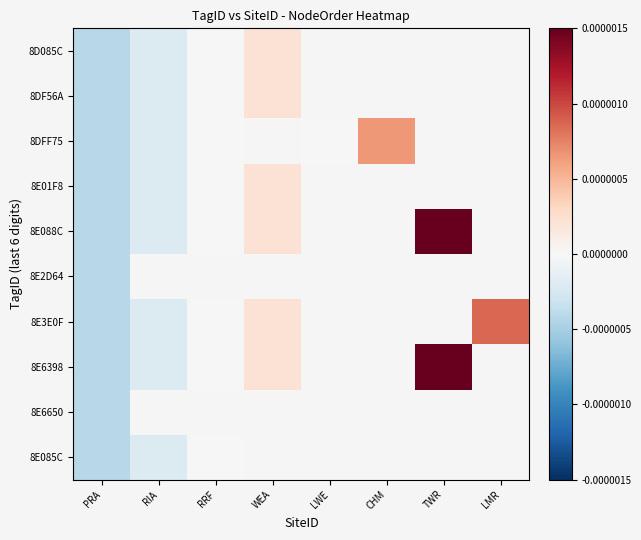

At how many categories does at least one series exceed 0?

6